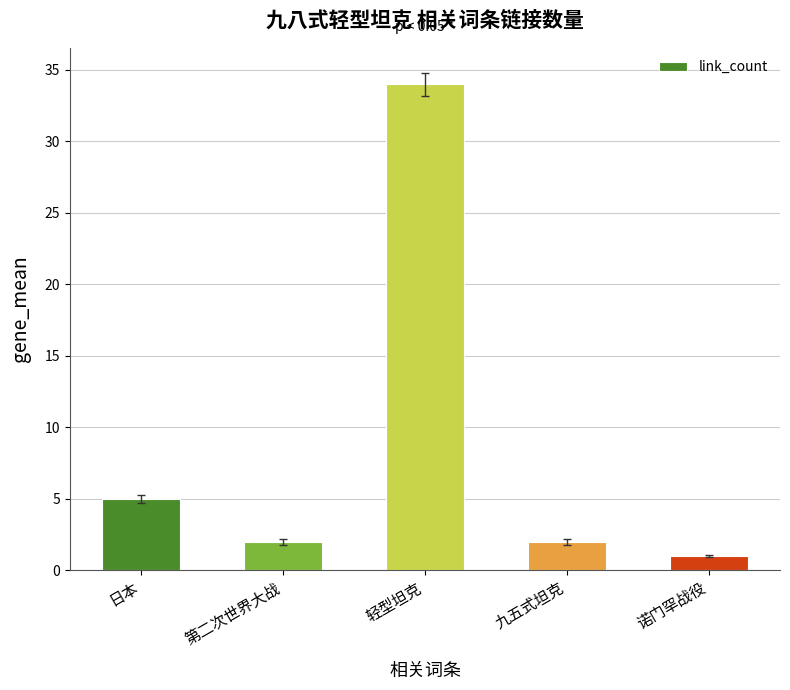

Reading left to right, what are all the values shown in this chart?

5	2	34	2	1